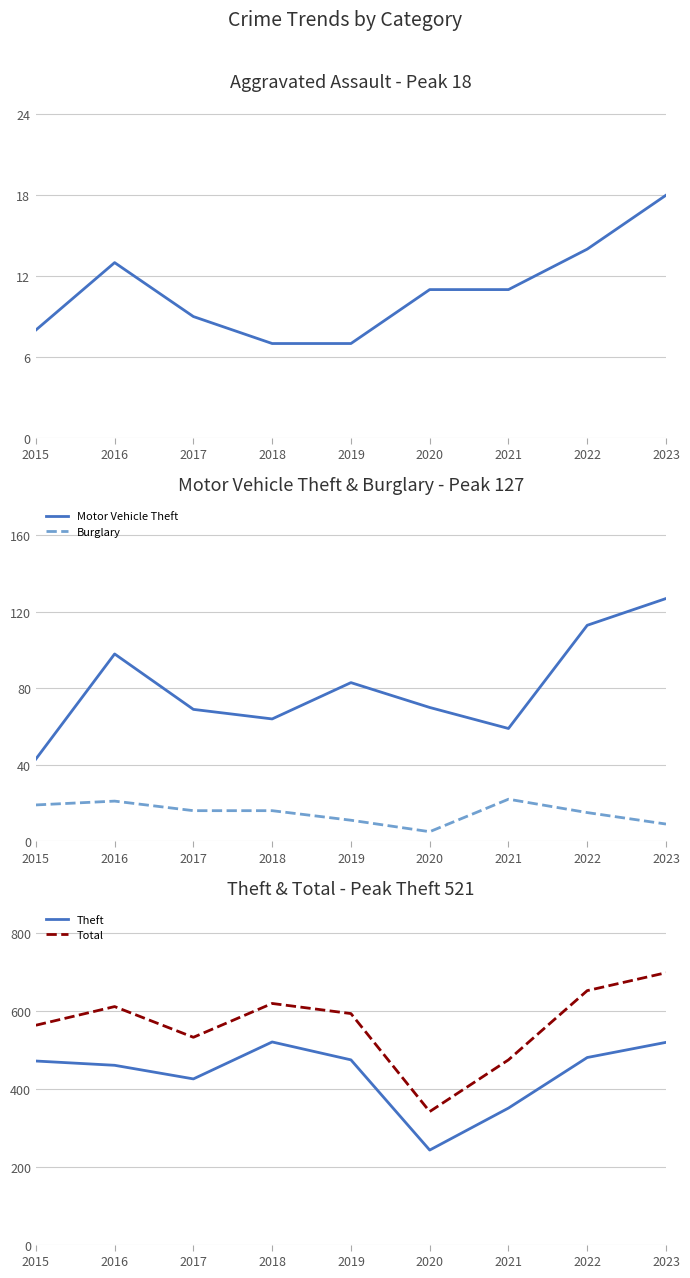

What is the maximum value for Total?

699